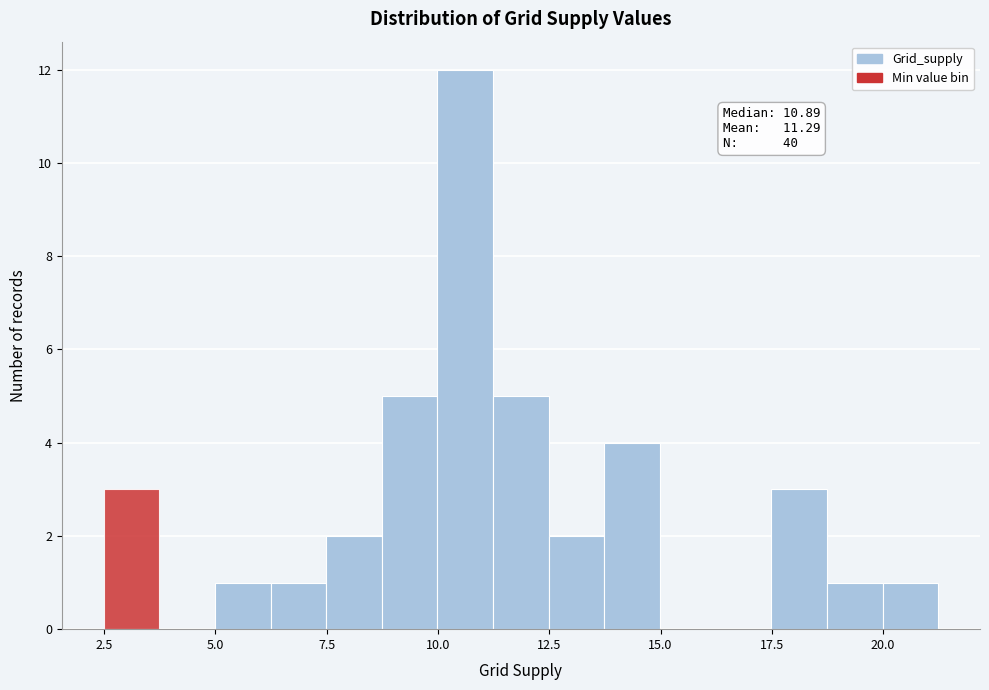

Read against the x-axis, roughly where is the centre of the tallest bar?

10.5